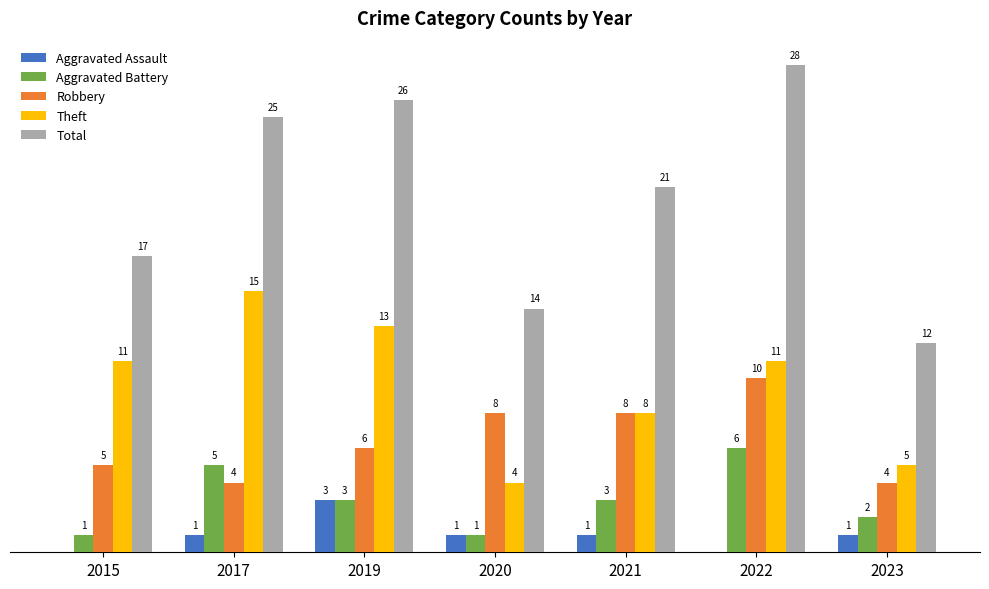

Is the value of Theft at 2020 greater than the value of Total at 2023?

No